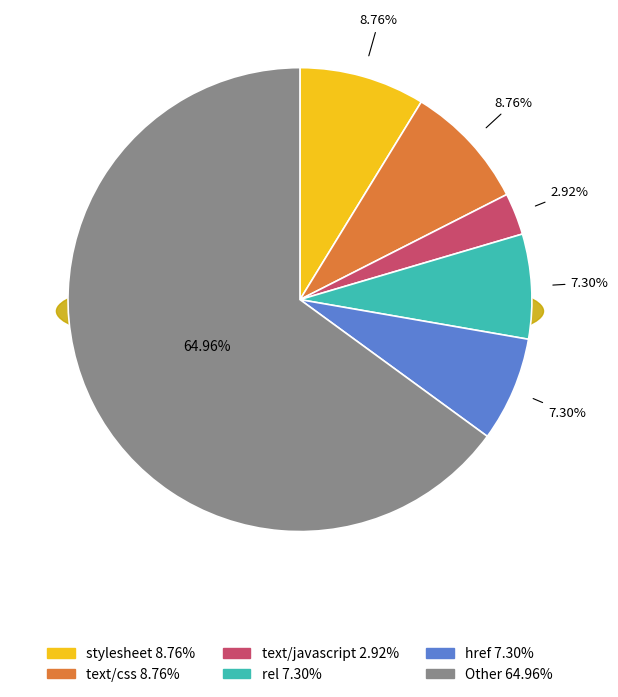

Which has a higher value, Other or href?

Other